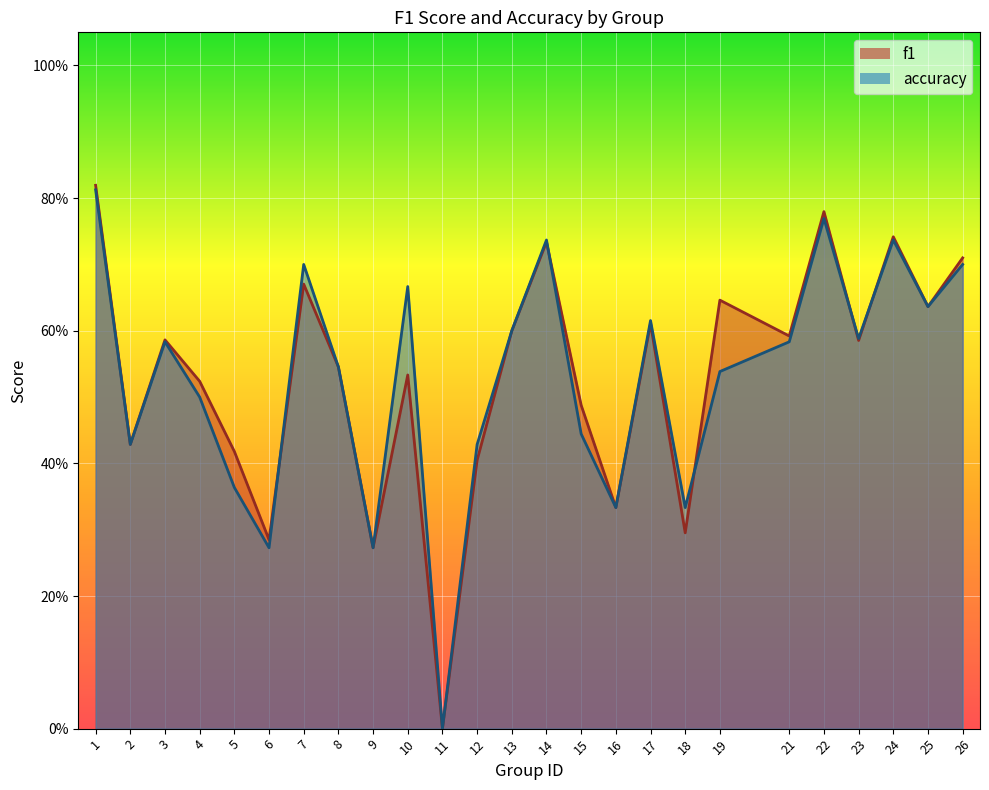

What is the sum of the accuracy values at 24 and 8?

1.3